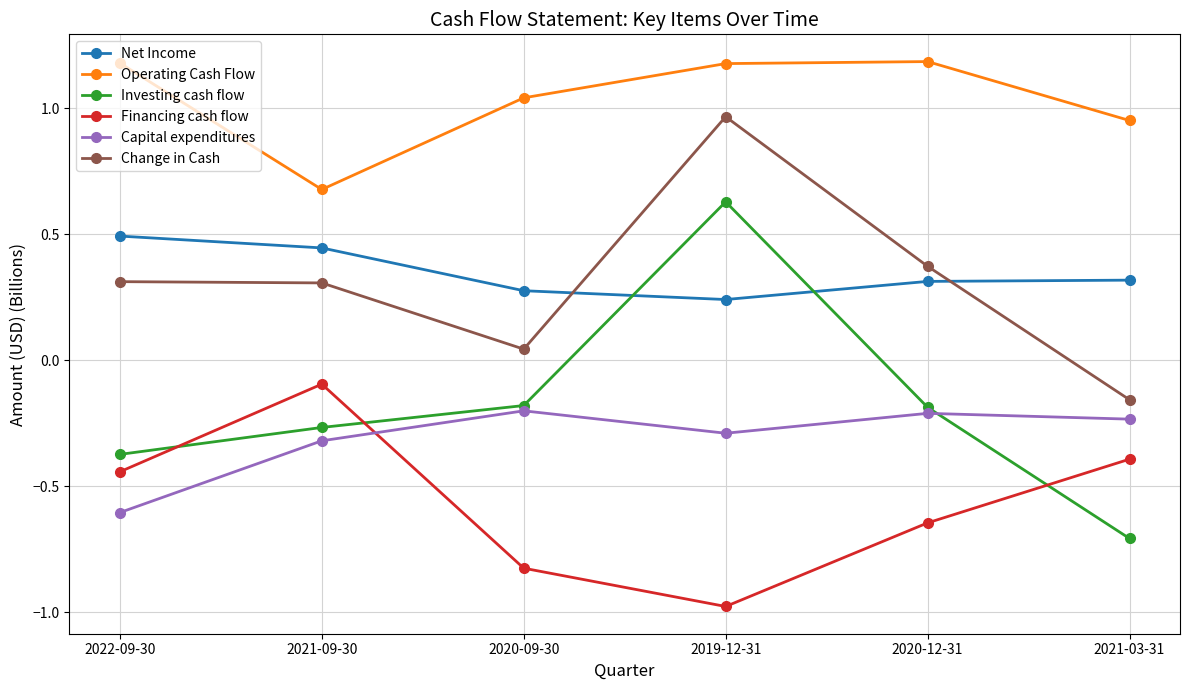

Which series has the largest range (max minus min)?

Investing cash flow